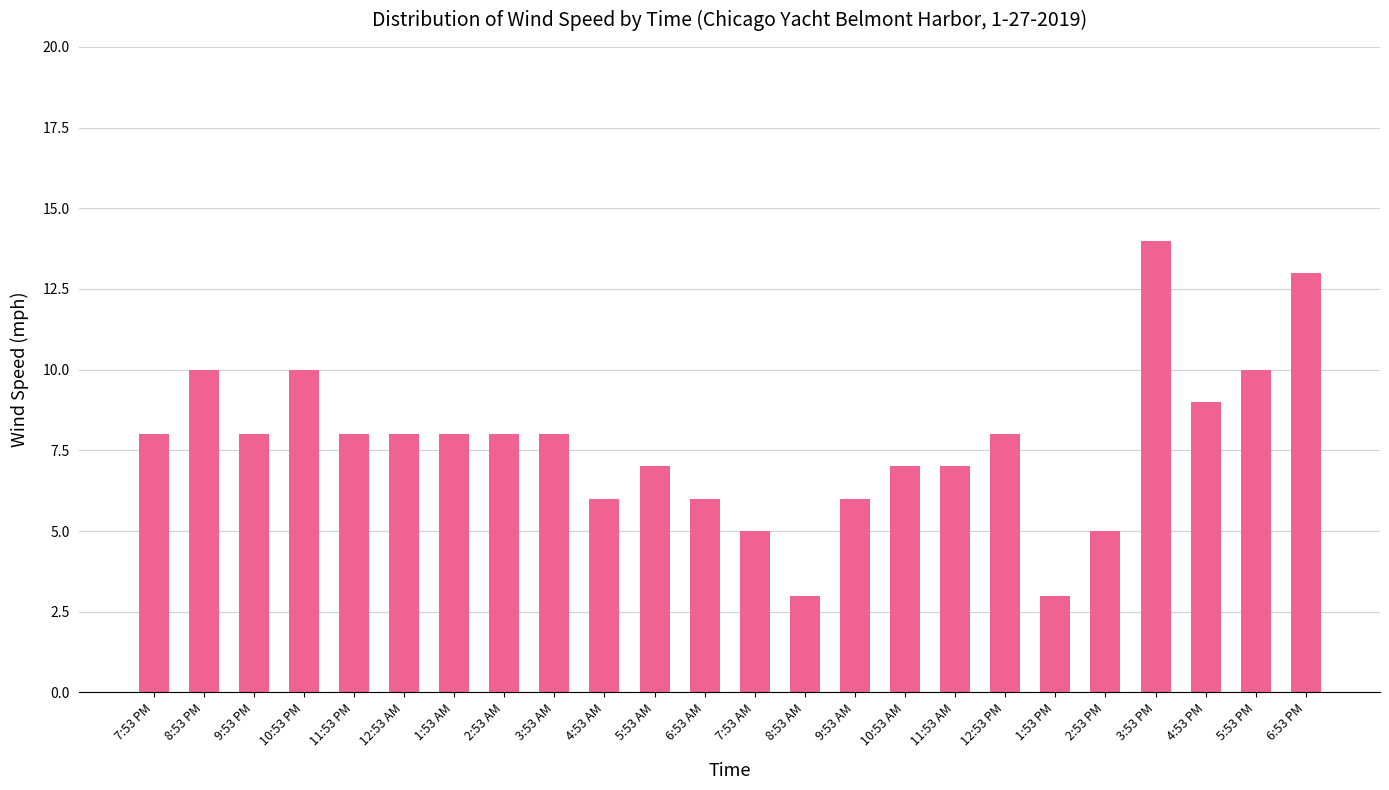

What is the label of the 4th bar from the right?

3:53 PM